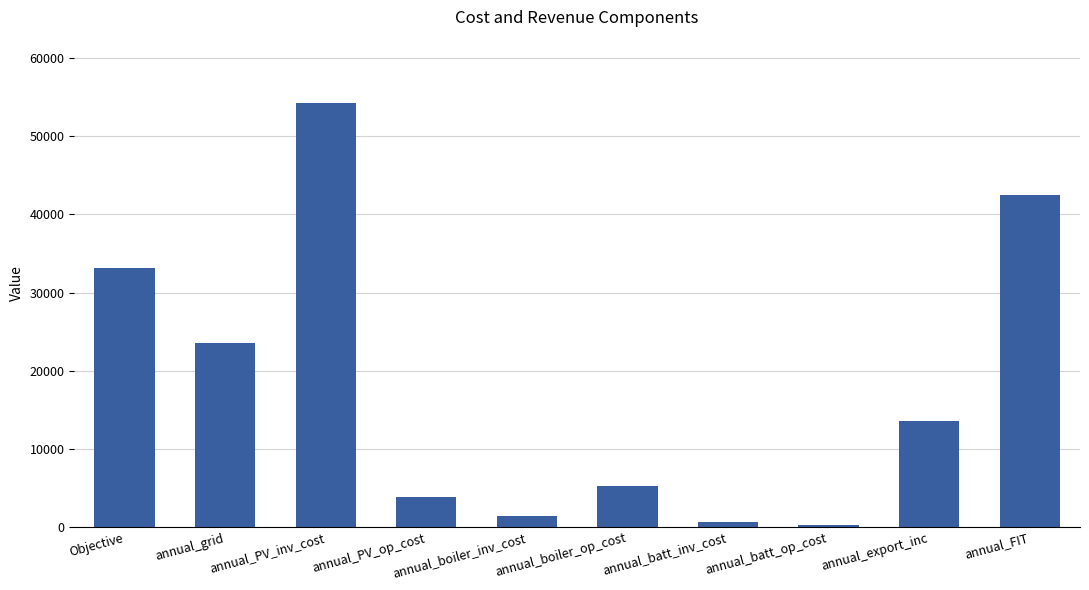

What is the sum of the values at annual_PV_op_cost and annual_batt_inv_cost?

4424.2